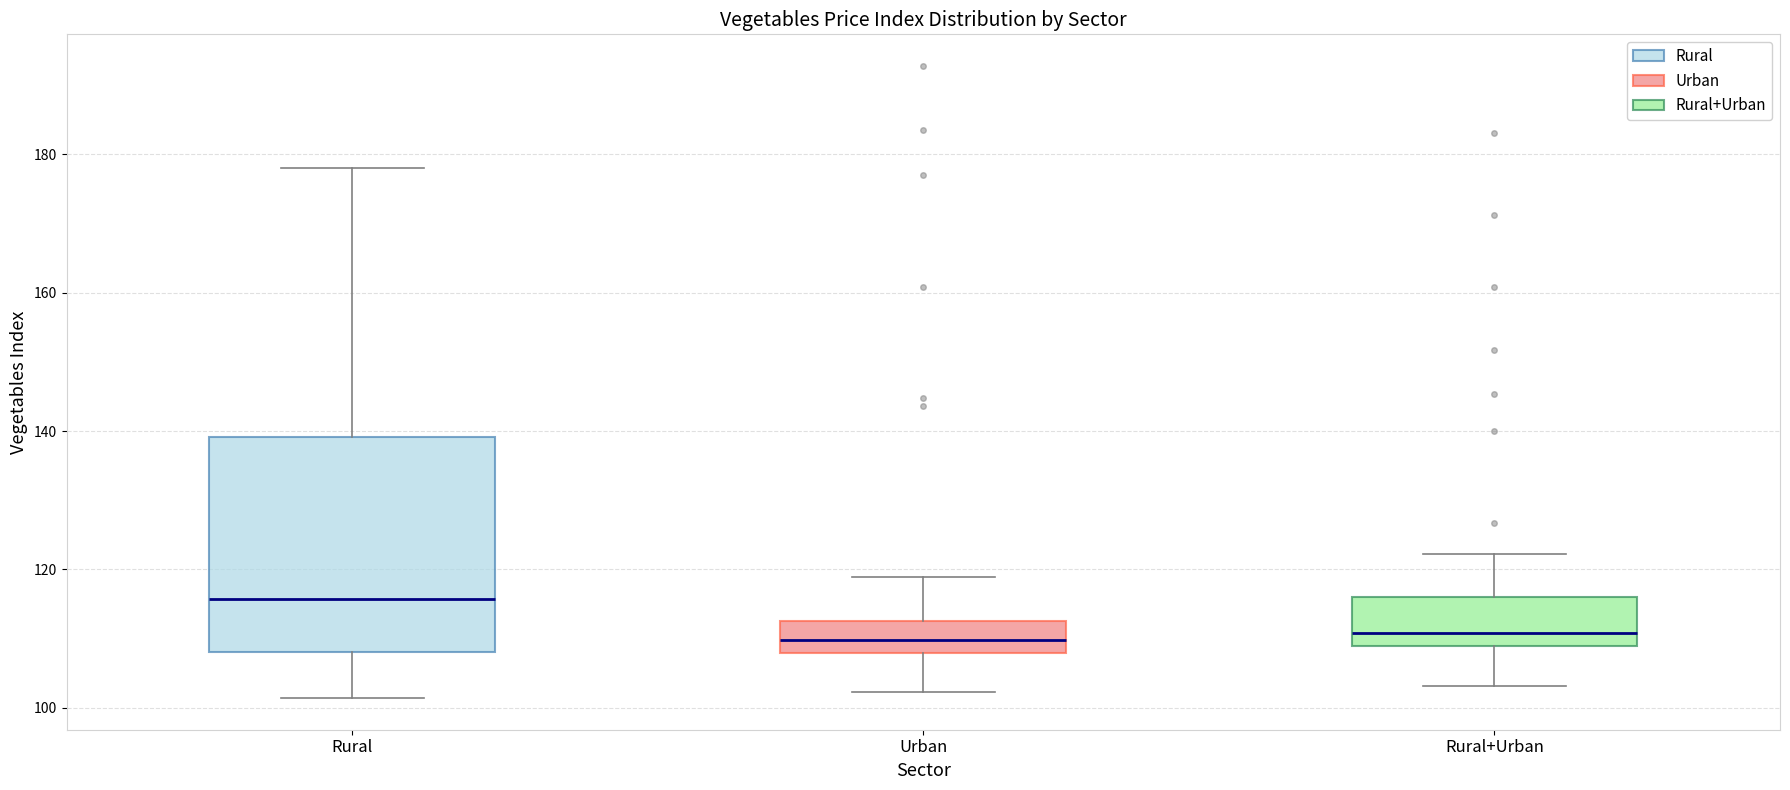

Which box has the highest median line?

Rural